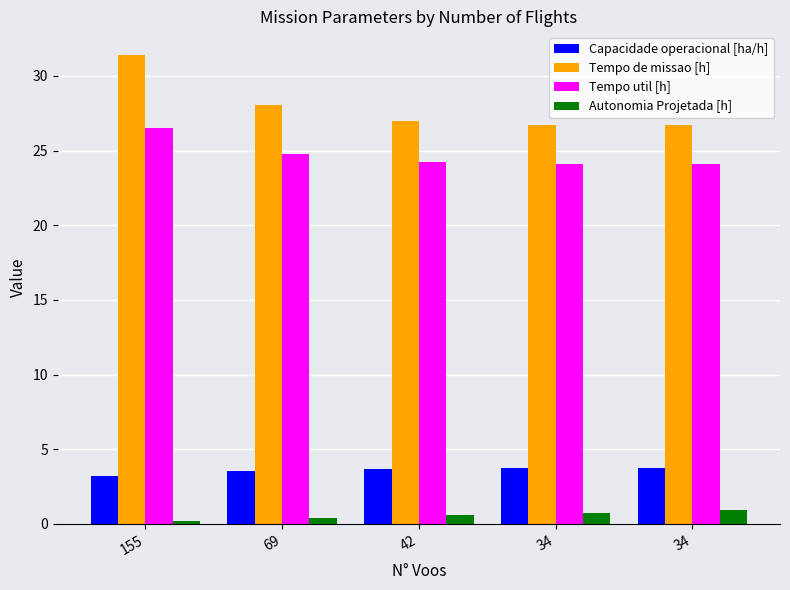

What are all the series names shown in the legend?

Capacidade operacional [ha/h], Tempo de missao [h], Tempo util [h], Autonomia Projetada [h]